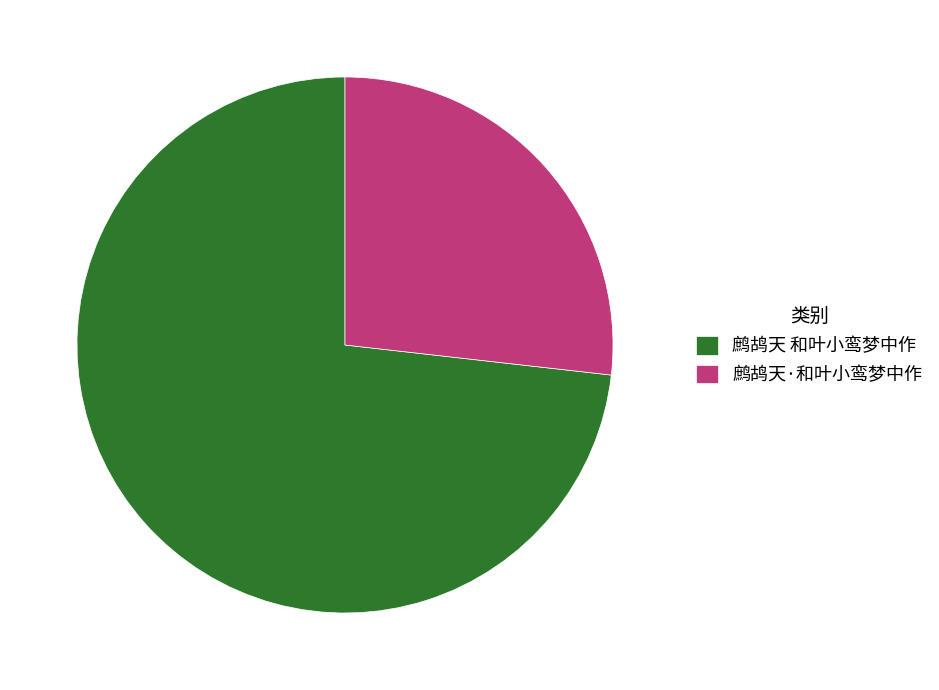

Approximately how many times larger is the value at 鹧鸪天 和叶小鸾梦中作 compared to 鹧鸪天·和叶小鸾梦中作?

2.7